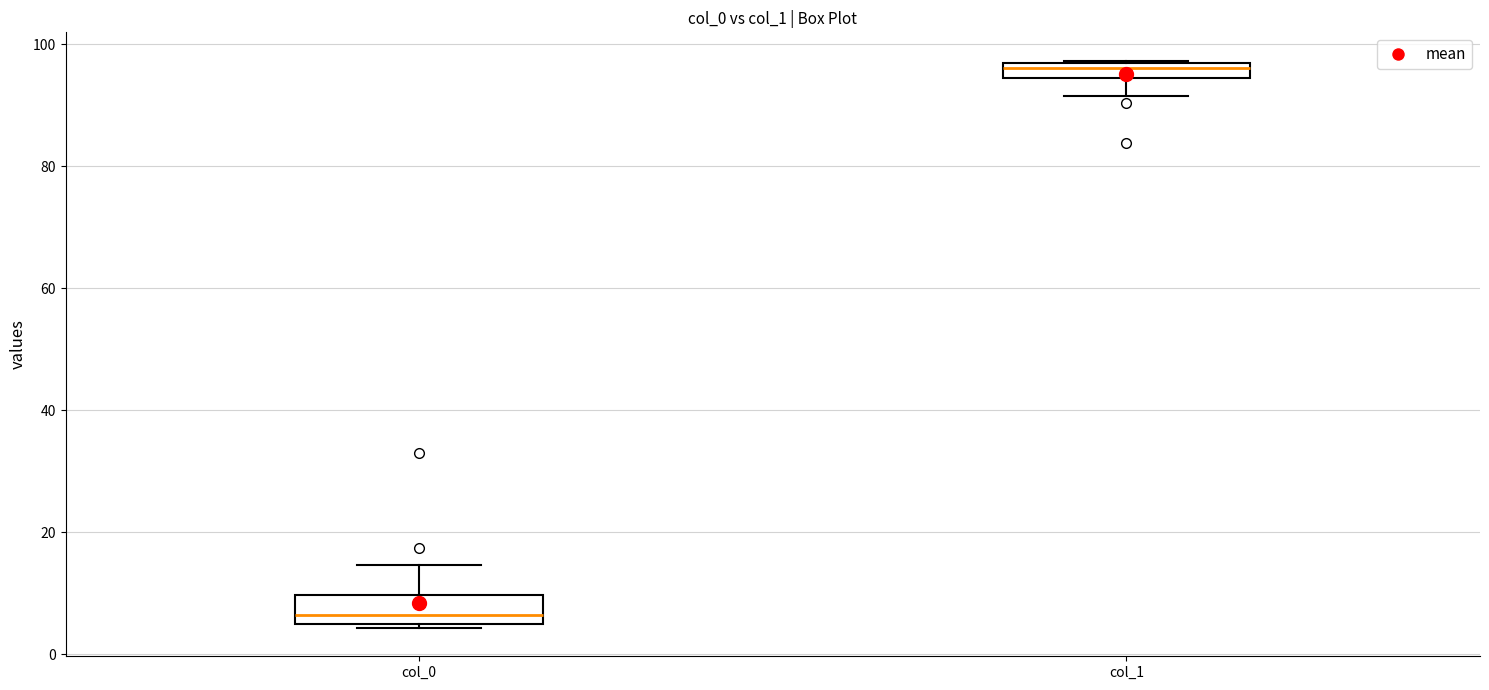

Where is the lower edge of the box for col_1 on the y-axis? The values are not printed on the chart, so give them approximately, as read against the axis.

94